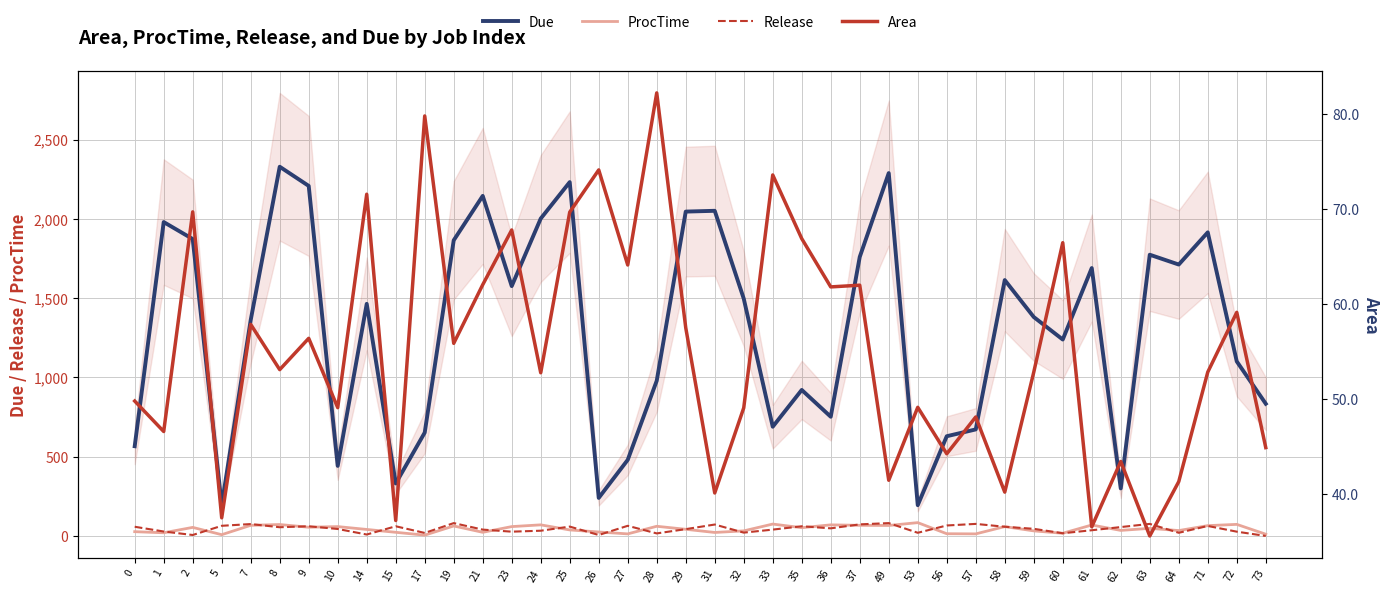

What are all the series names shown in the legend?

Due, ProcTime, Release, Area